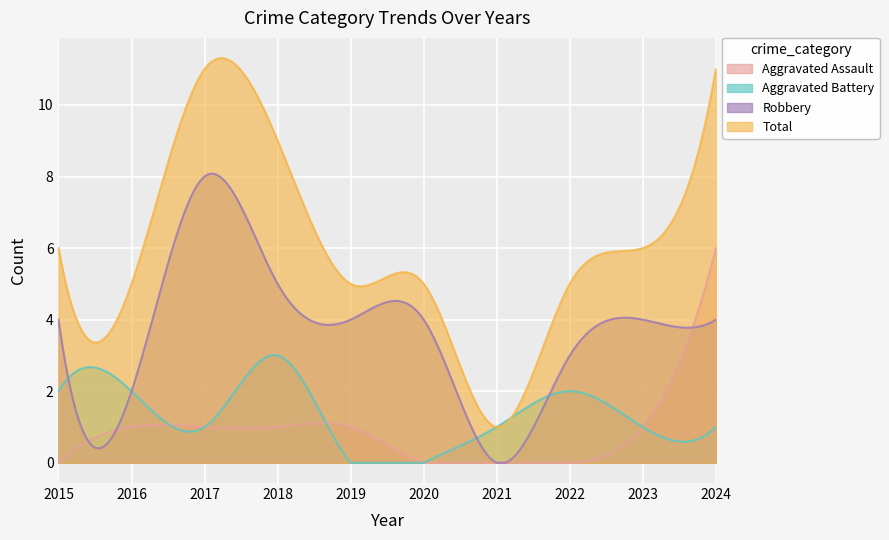

True or false: Total and Aggravated Assault cross at least once.

False